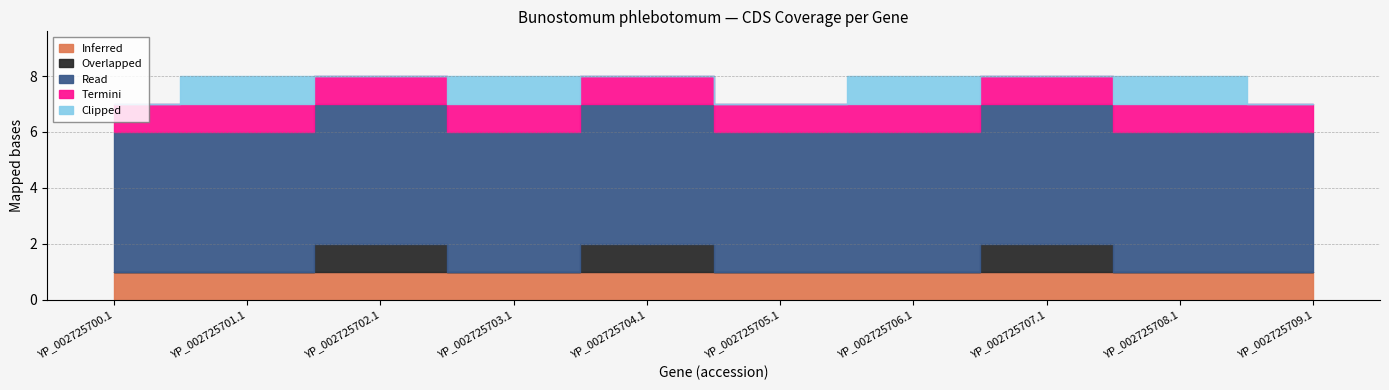

Is it true that Read equals 8 at YP_002725705.1?

False